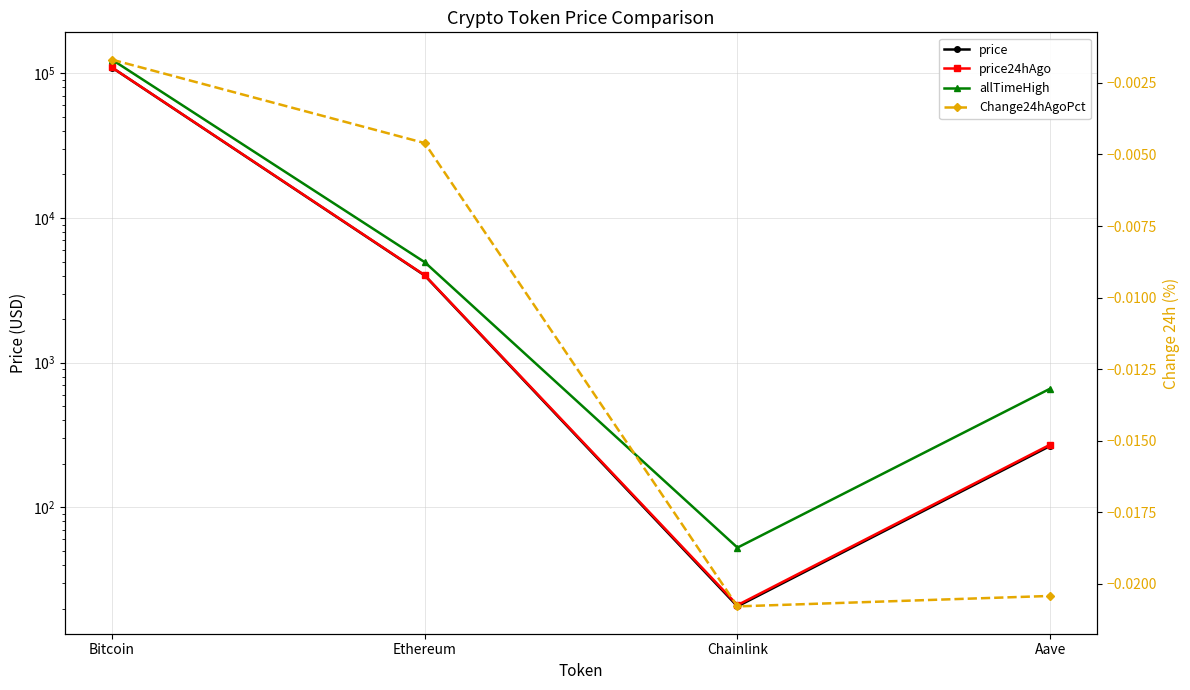

At which category is the sum across all series the highest?

Bitcoin